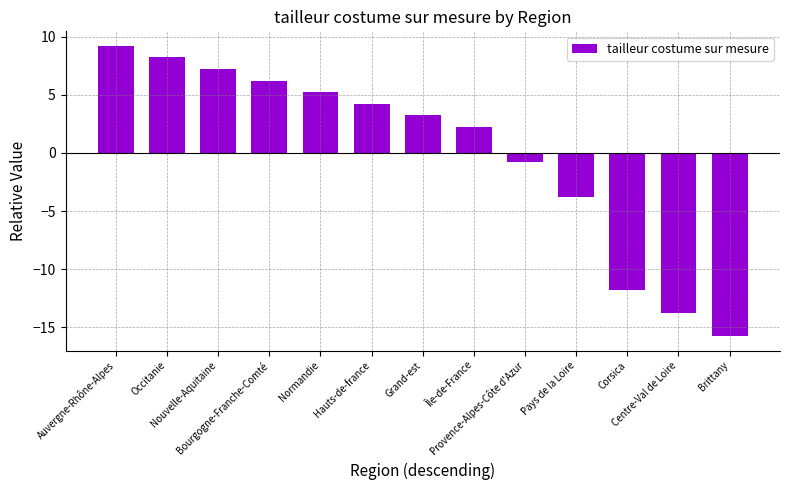

Read the value at Centre-Val de Loire.

-13.8